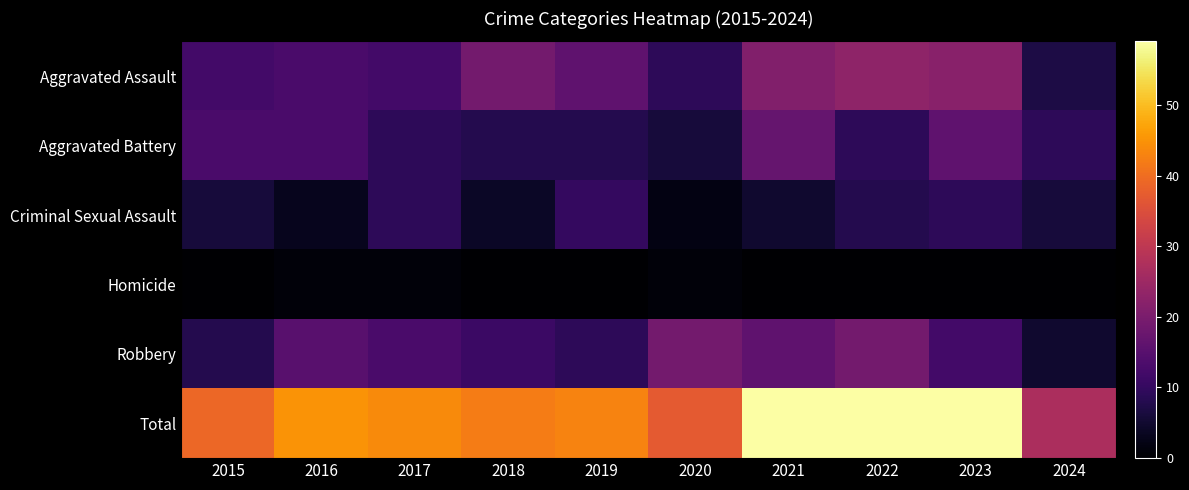

Which series has the widest spread of values?

Total